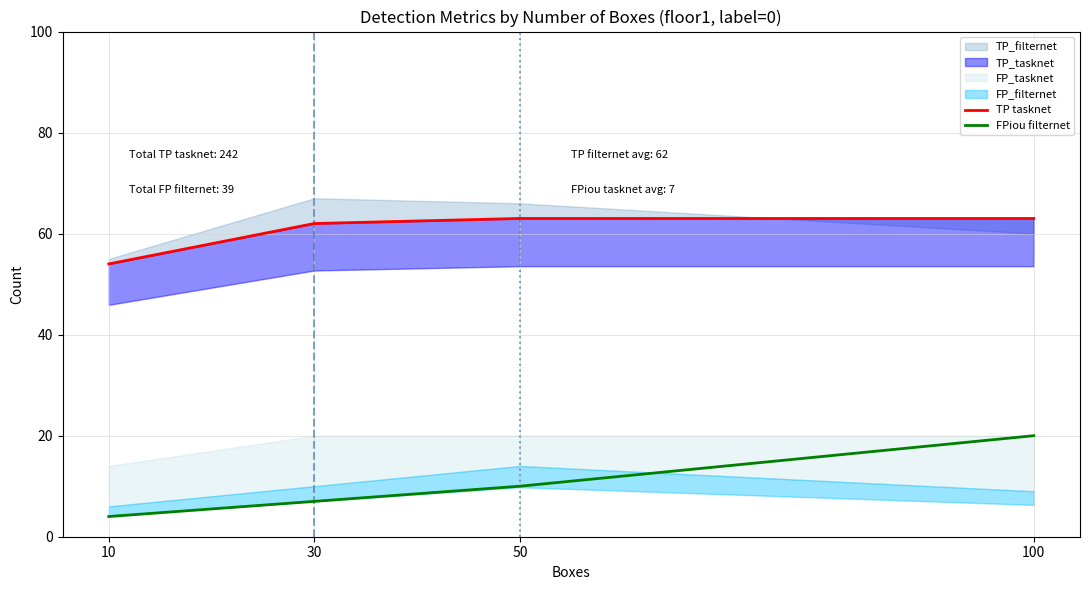

Which has a higher value, 100 or 50?

100